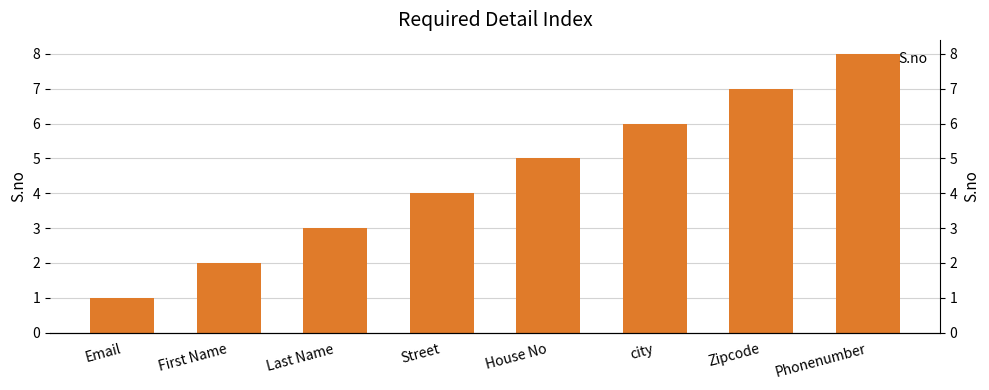

What is the label of the 2nd bar from the left?

First Name